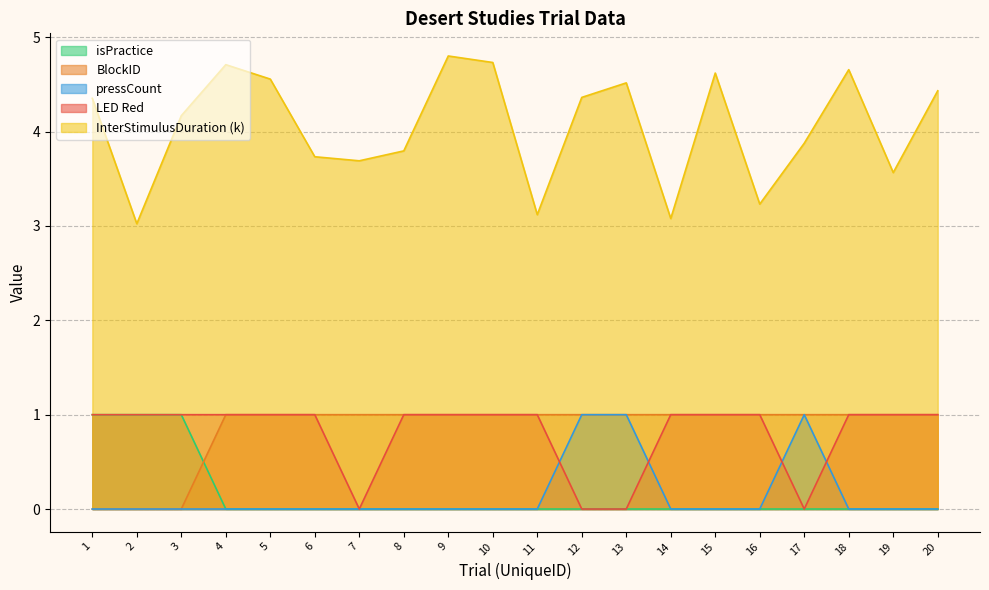

Between 20 and 6, which is larger?

20